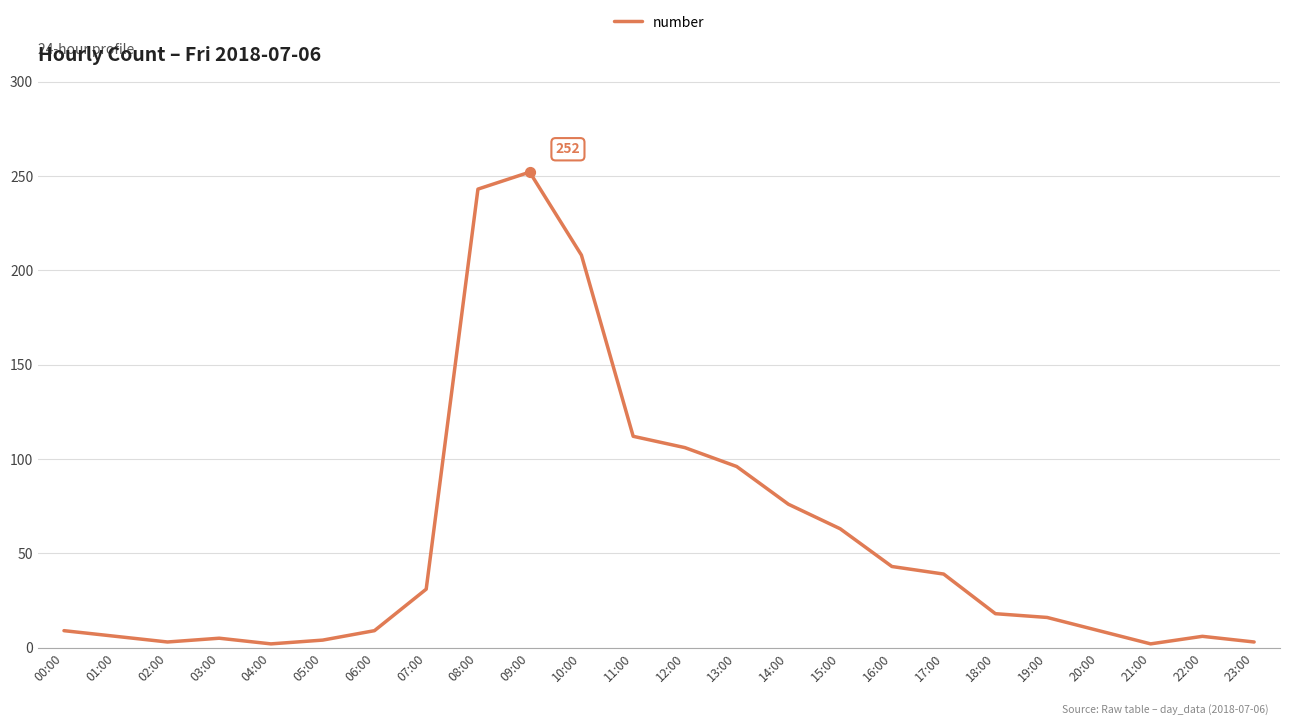

Between 19:00 and 17:00, which is larger?

17:00